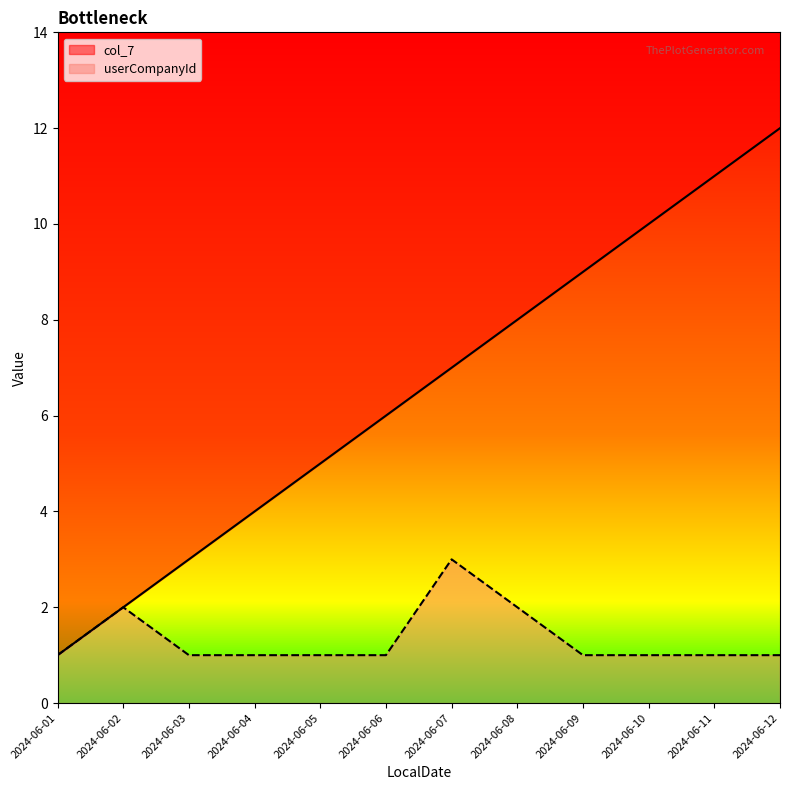

Reading left to right, what are all the values shown in this chart?

userCompanyId: 2024-06-01=1	2024-06-02=2	2024-06-03=1	2024-06-04=1	2024-06-05=1	2024-06-06=1	2024-06-07=3	2024-06-08=2	2024-06-09=1	2024-06-10=1	2024-06-11=1	2024-06-12=1
col_7: 2024-06-01=1	2024-06-02=2	2024-06-03=3	2024-06-04=4	2024-06-05=5	2024-06-06=6	2024-06-07=7	2024-06-08=8	2024-06-09=9	2024-06-10=10	2024-06-11=11	2024-06-12=12